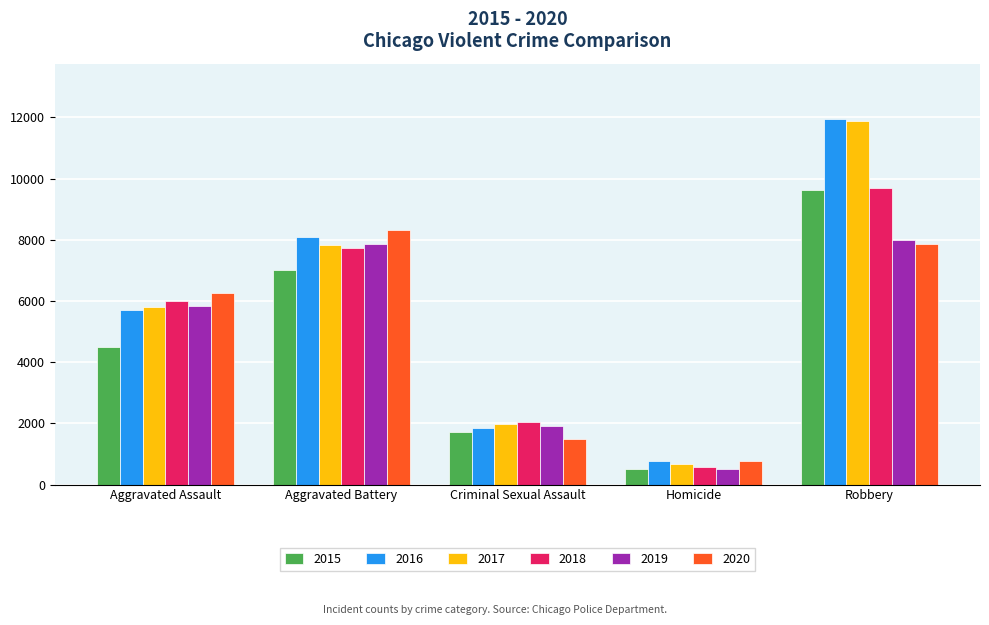

What is the value of the 2016 bar at the 4th from the left?

786